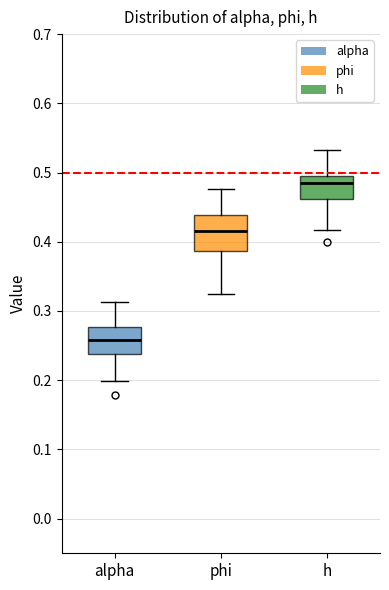

Comparing the boxes themselves (not the whiskers), which one is the tallest?

phi